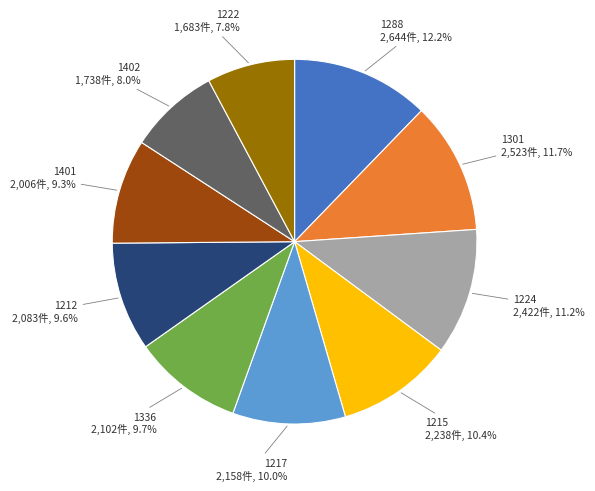

Is there a majority slice in this chart?

No